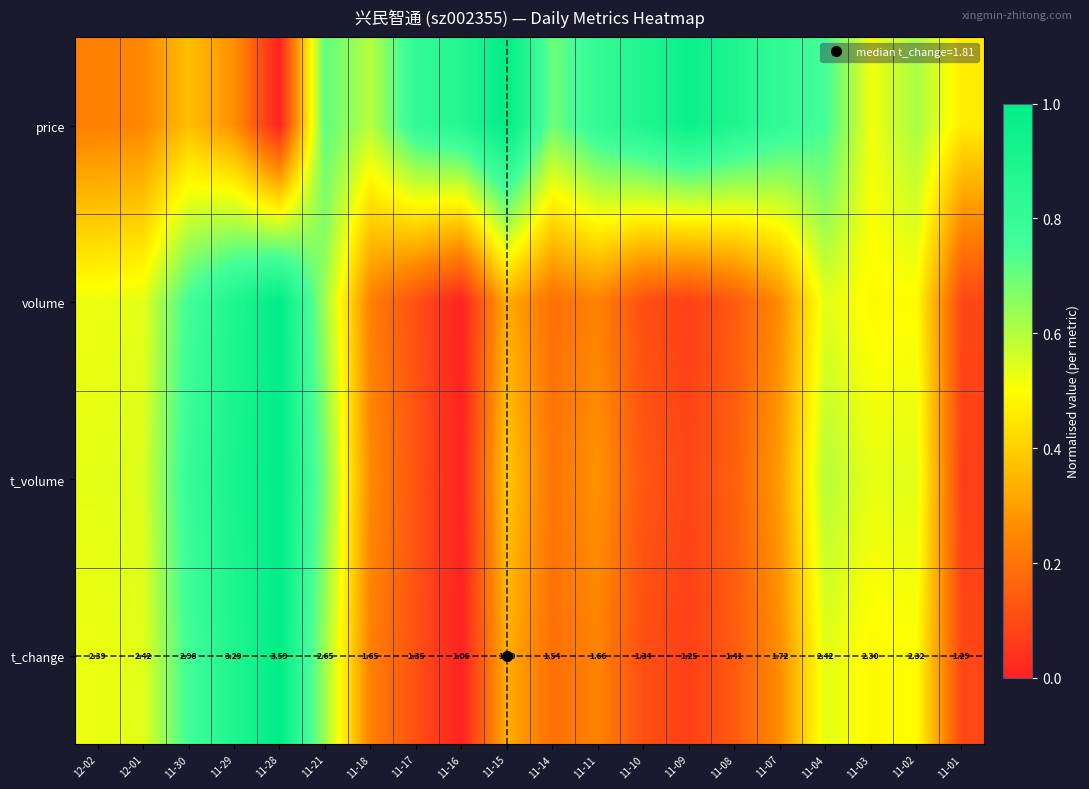

At 11-03, list the series in order from largest to smallest.

t_volume, price, volume, t_change